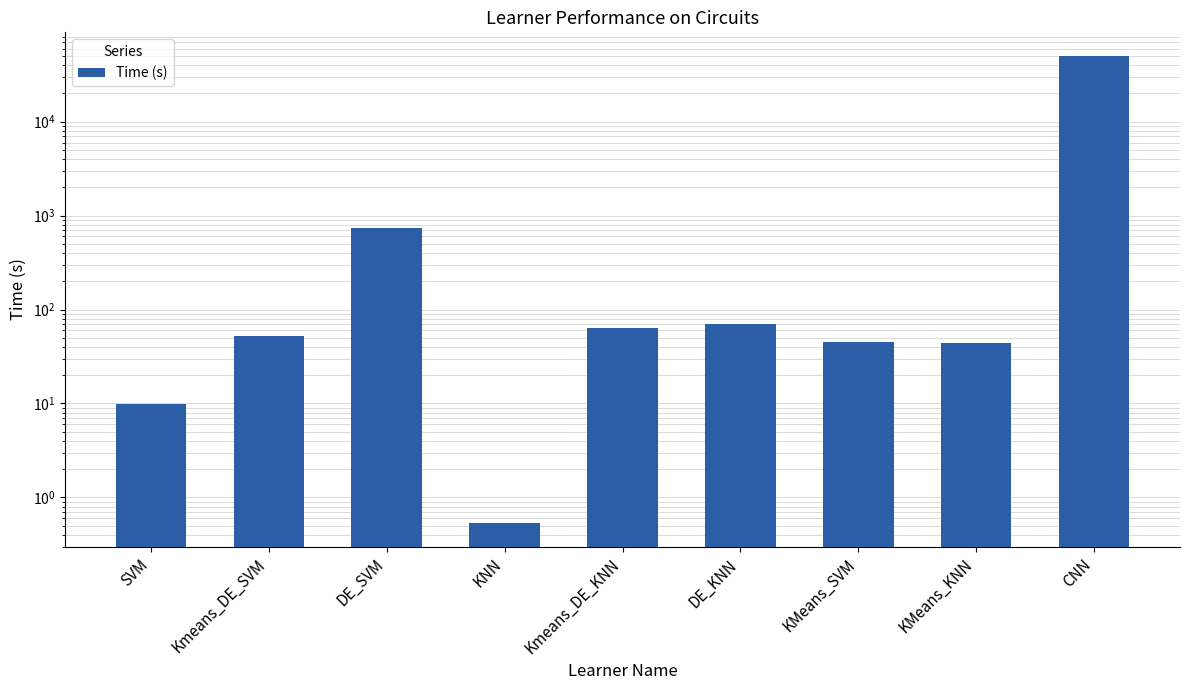

What is the value of the 2nd bar from the left?

52.2